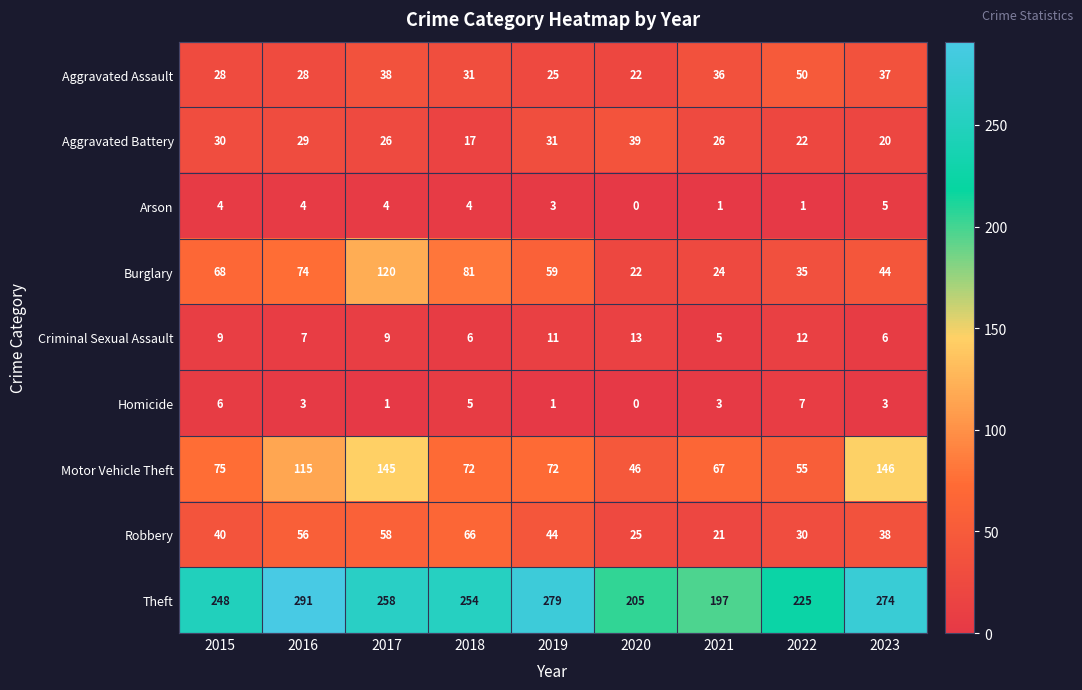

What is the sum of the Arson values at 2019 and 2017?

7